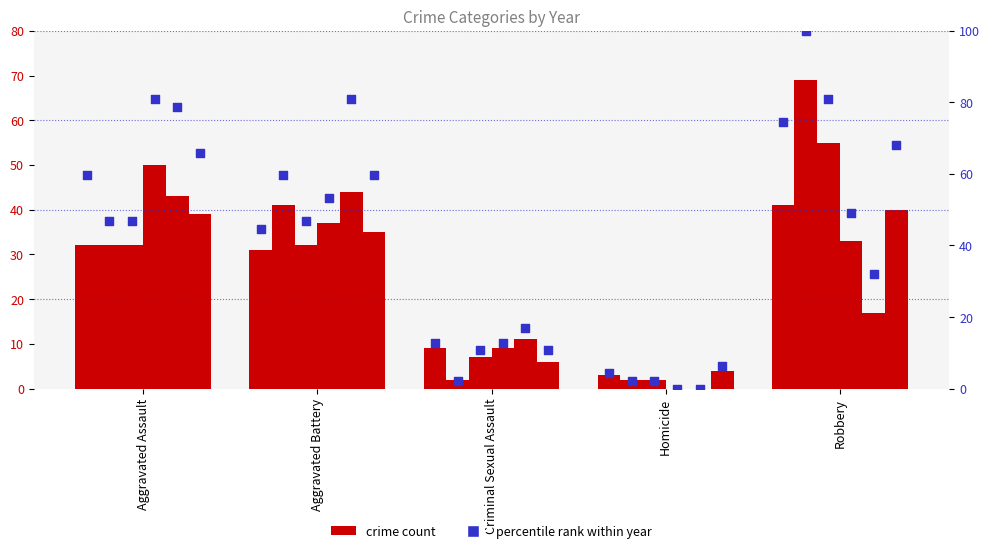

At which category is the sum across all series the highest?

Robbery